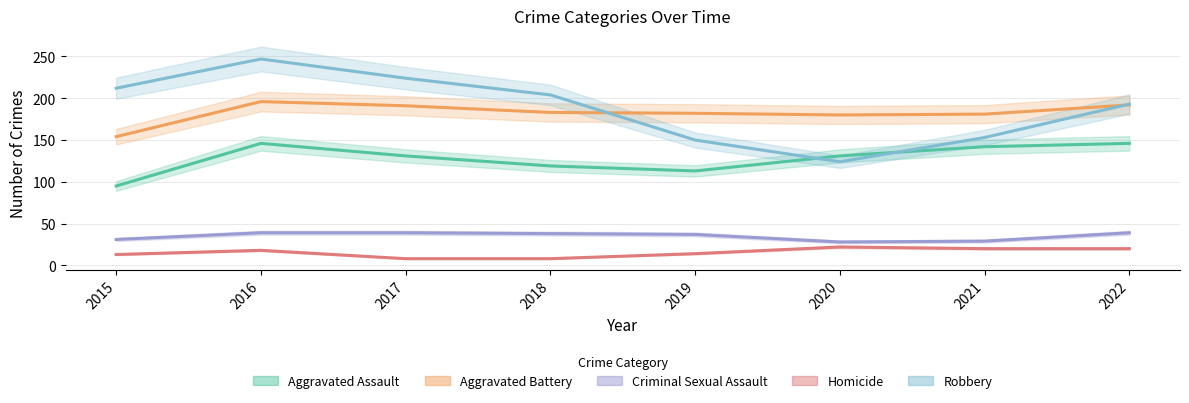

At which category does Aggravated Battery reach its first local peak?

2016